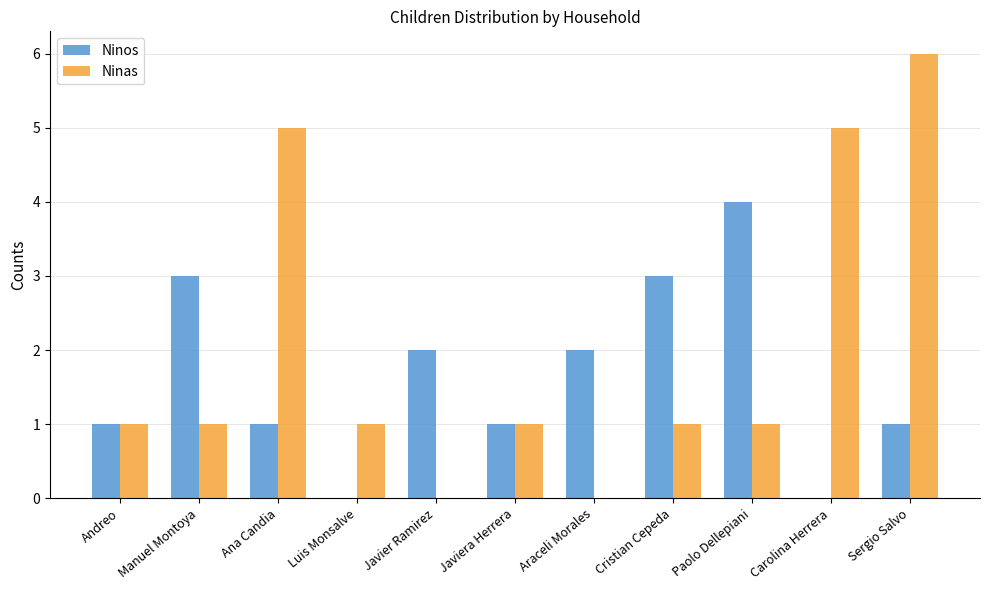

True or false: Ninos has a value of 4 at Manuel Montoya.

False